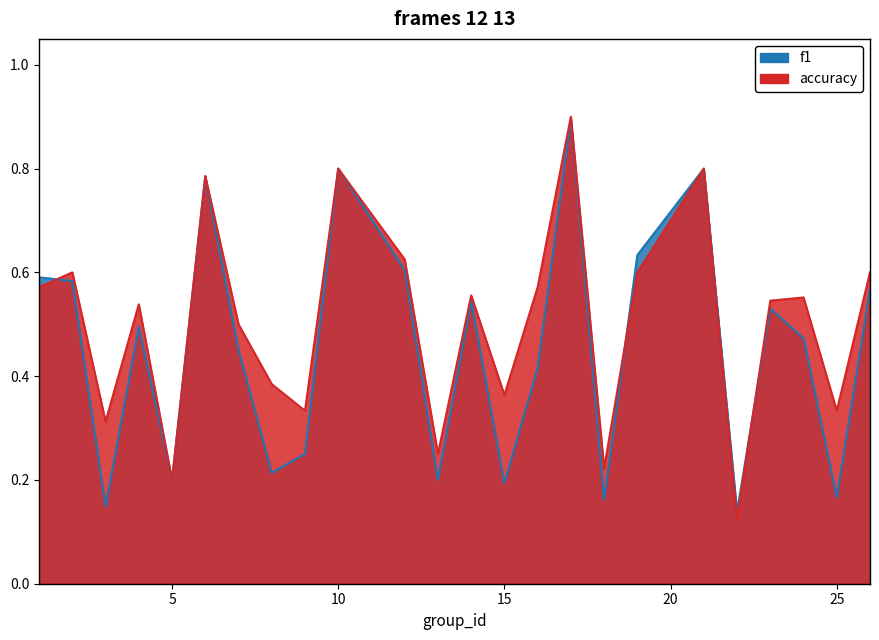

What is the value of the accuracy point at the 6th from the left?

0.8